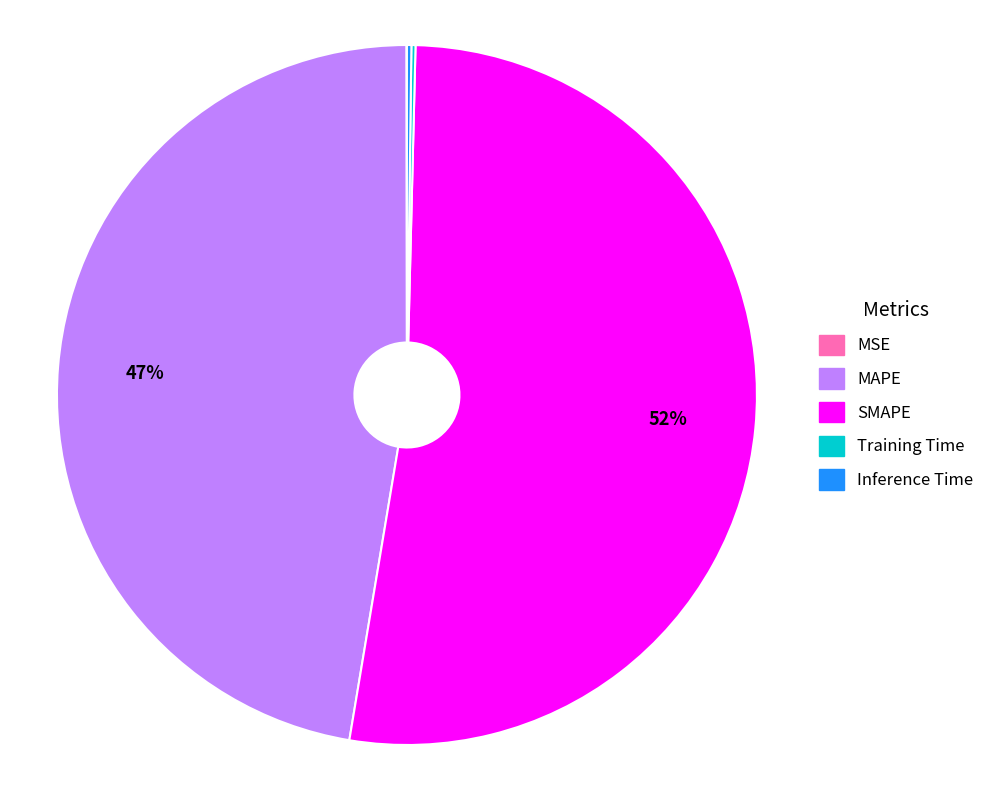

Which category has the biggest portion of the pie?

SMAPE